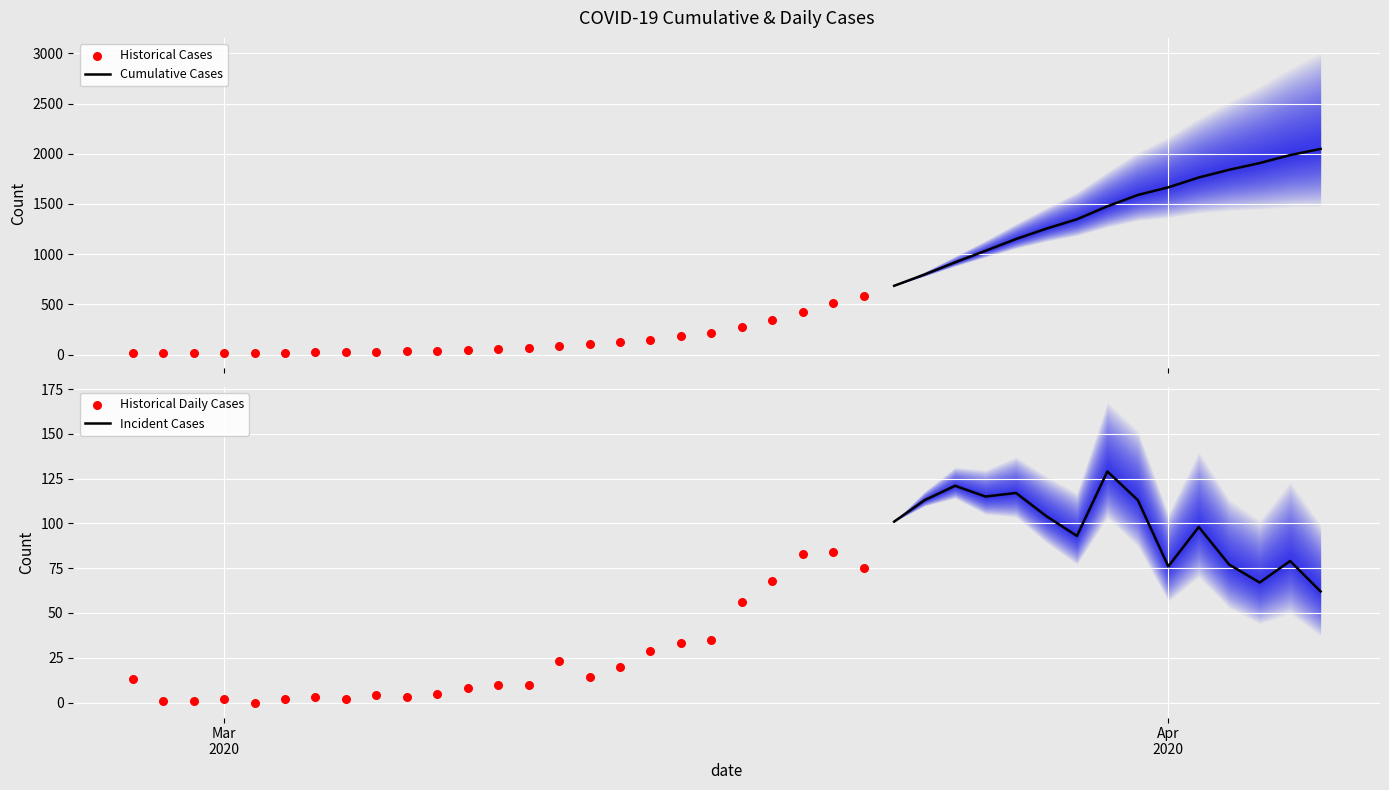

What is the change in value from 2020-02-29 to 2020-04-01?

+1651